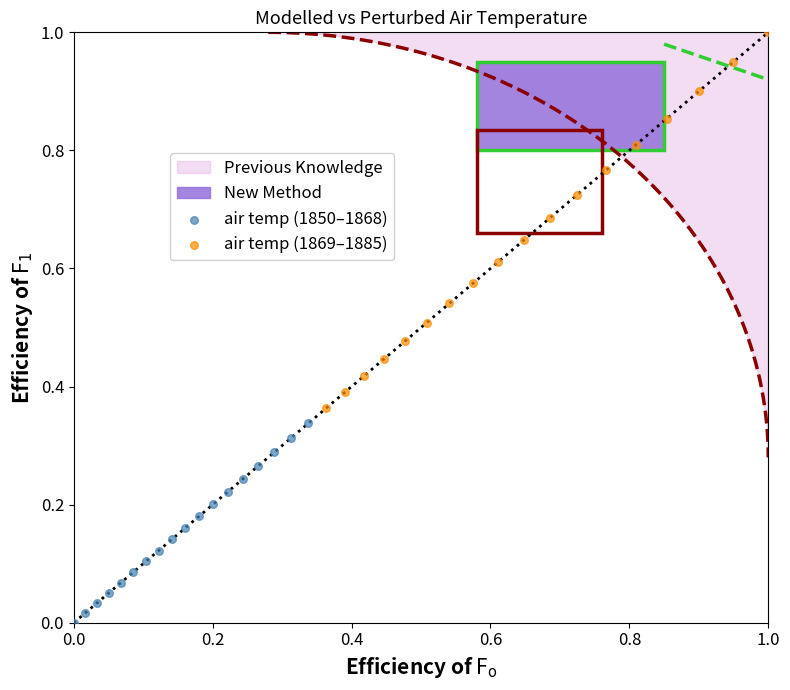

Which series has the widest spread of Y values?

air temp (1869–1885)